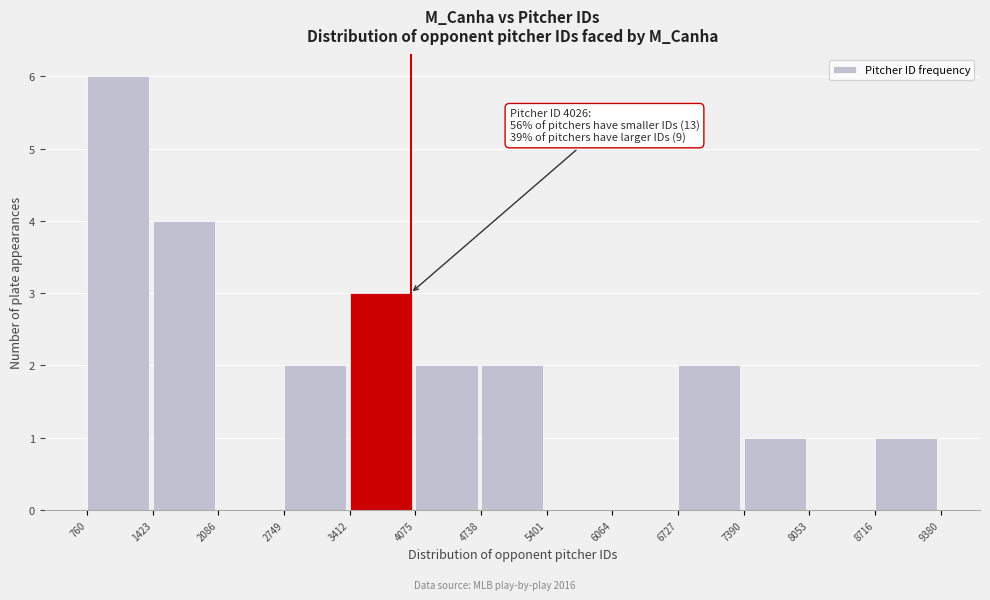

Over which range of the x-axis is the bar tallest?

760 to 1423